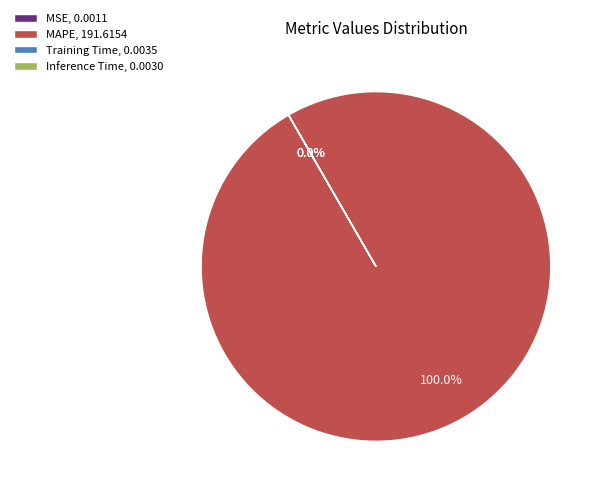

The Training Time slice represents 14% of the pie. True or false?

False